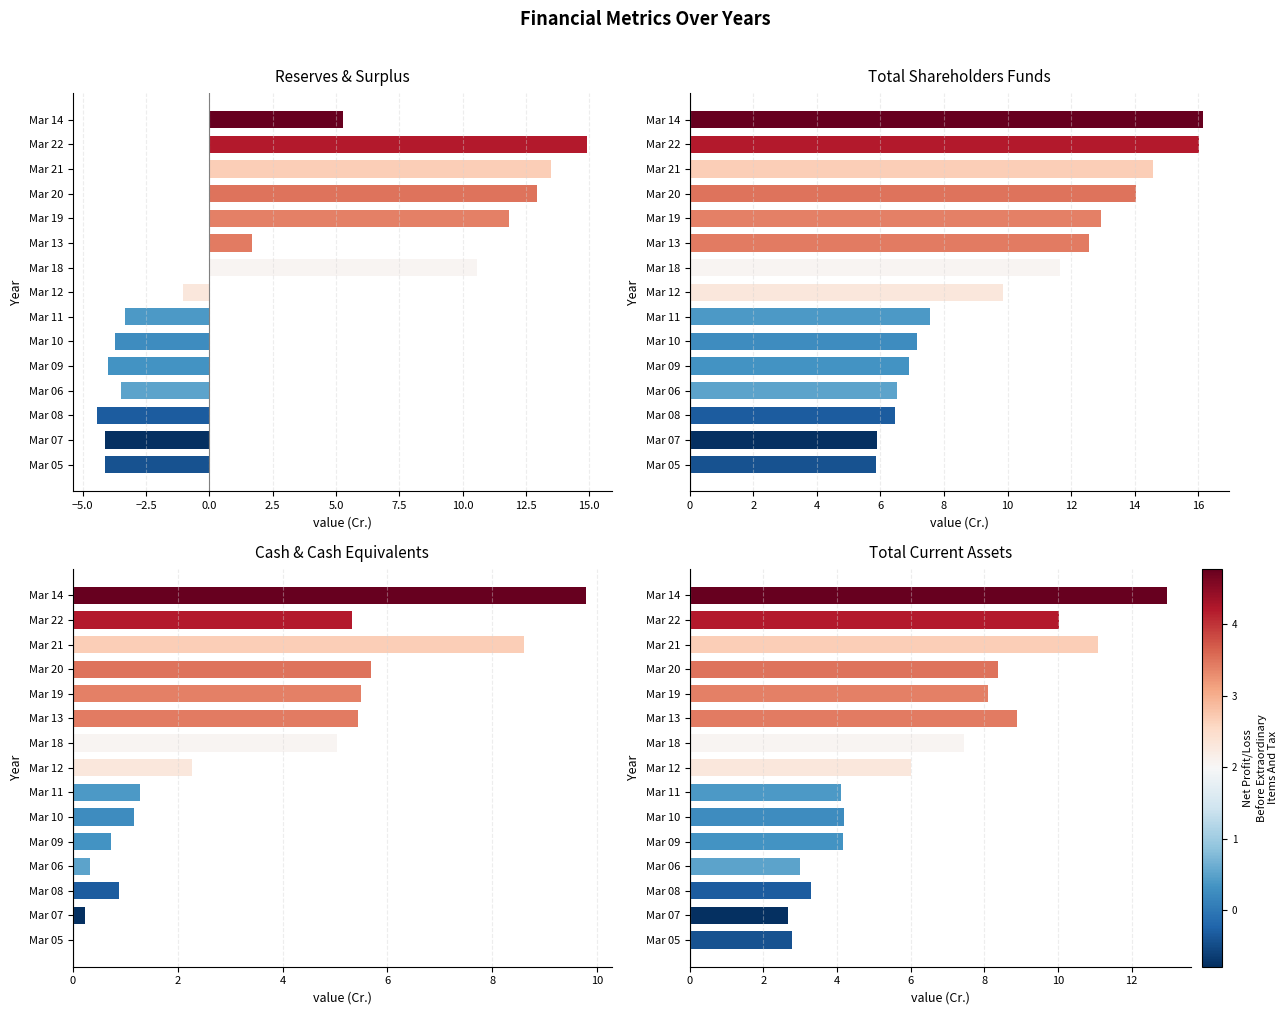

What is the smallest value displayed?

-4.4